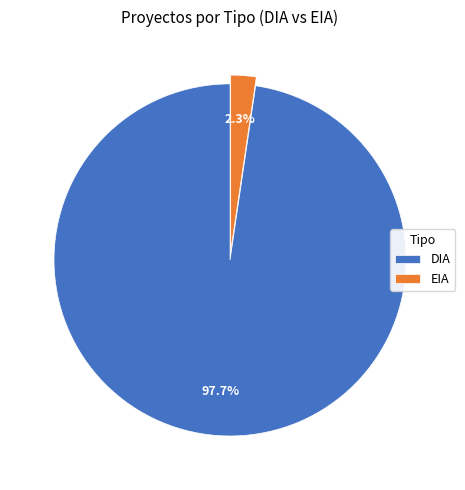

Does EIA account for over 50% of the chart?

No